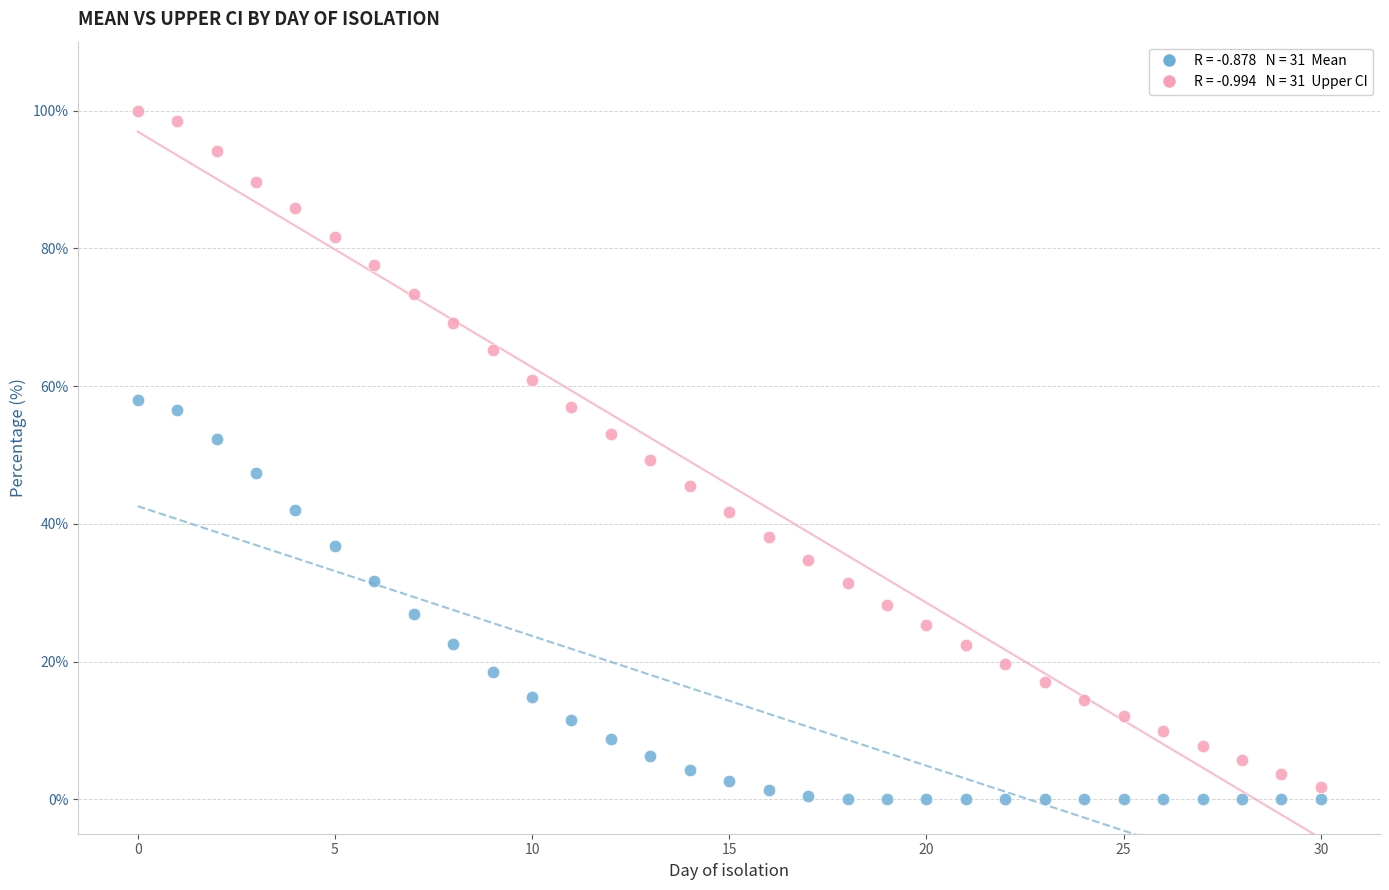

Across all data points, what is the range of Y values (max minus min)?

99.9